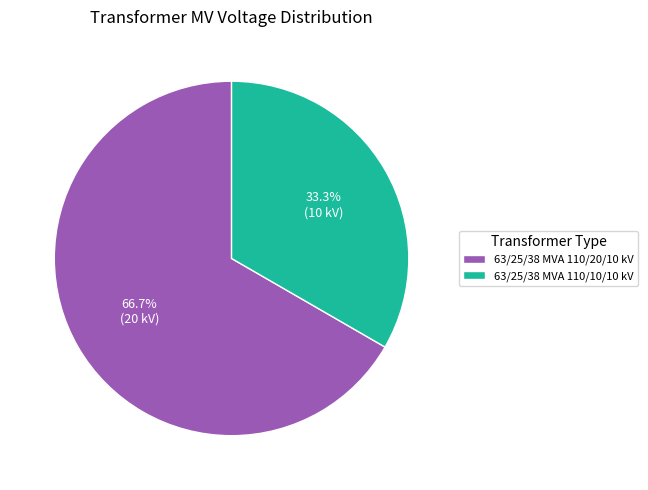

Between 63/25/38 MVA 110/20/10 kV and 63/25/38 MVA 110/10/10 kV, which is larger?

63/25/38 MVA 110/20/10 kV